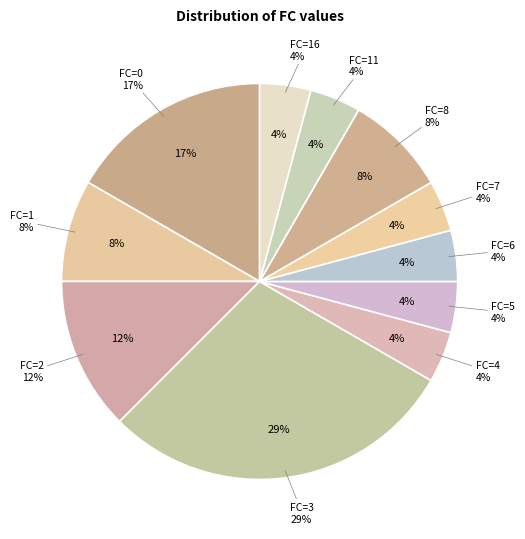

Count the number of slices in the pie.

11